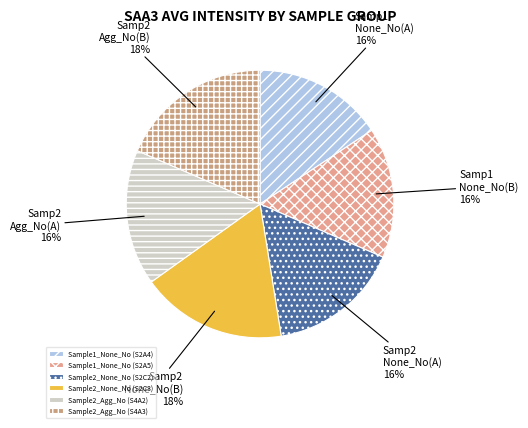

To the nearest percent, what is the average slice percentage?

17%